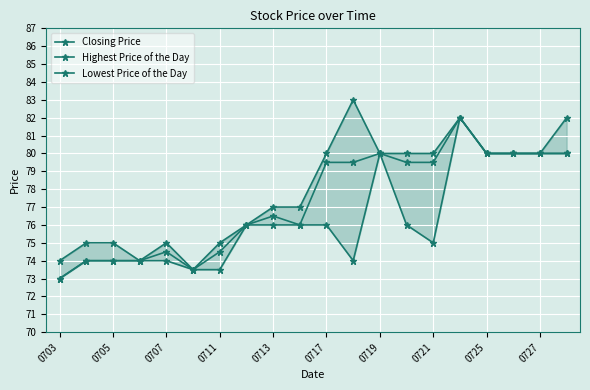

At which category does the chart reach its peak across all series?

11